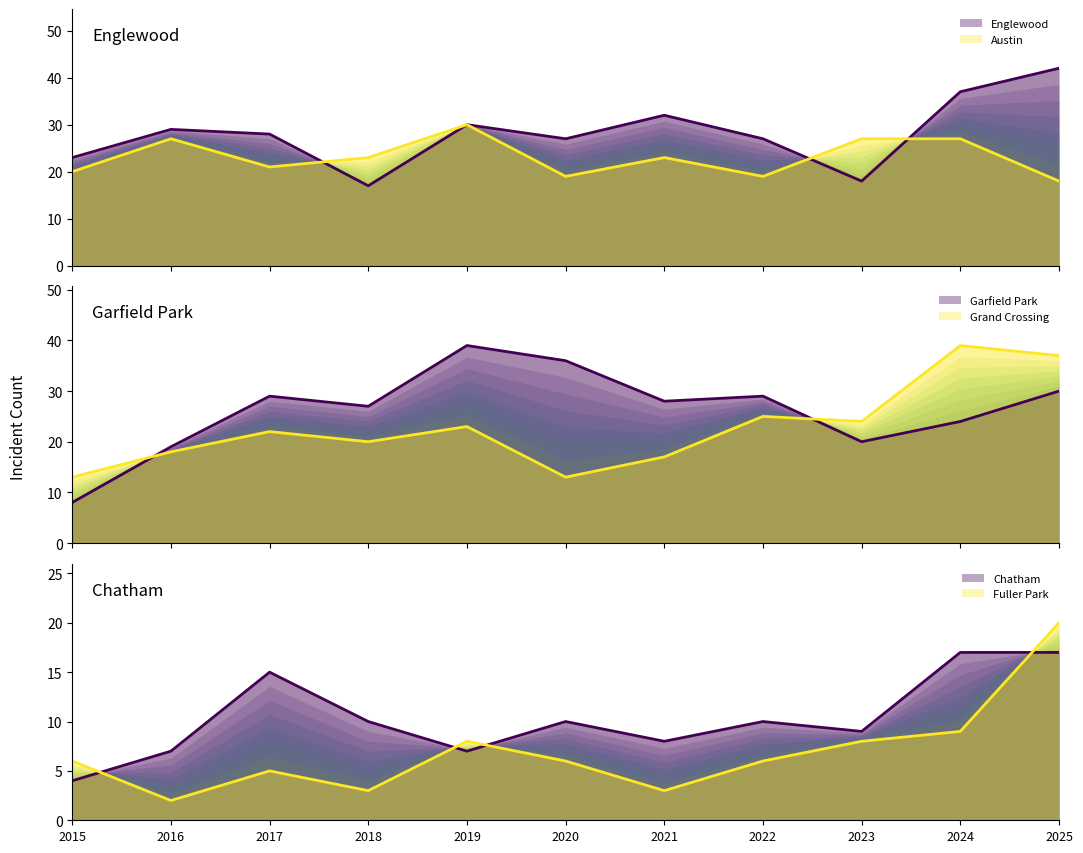

True or false: Englewood and Chatham cross at least once.

False